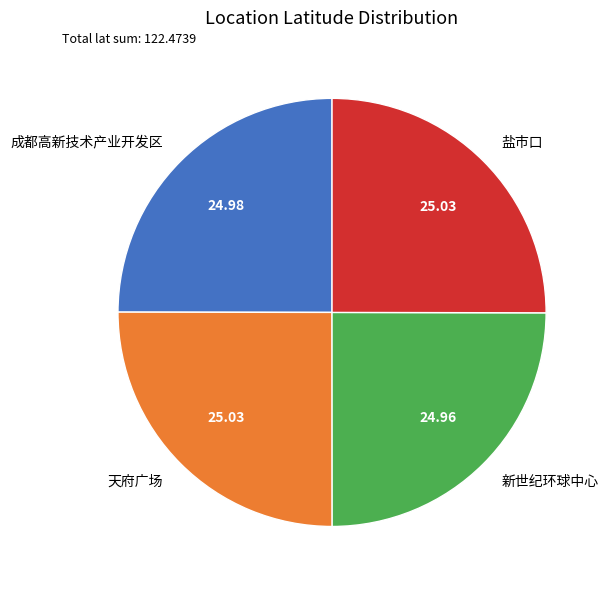

Does 盐市口 represent more than half of the total?

No